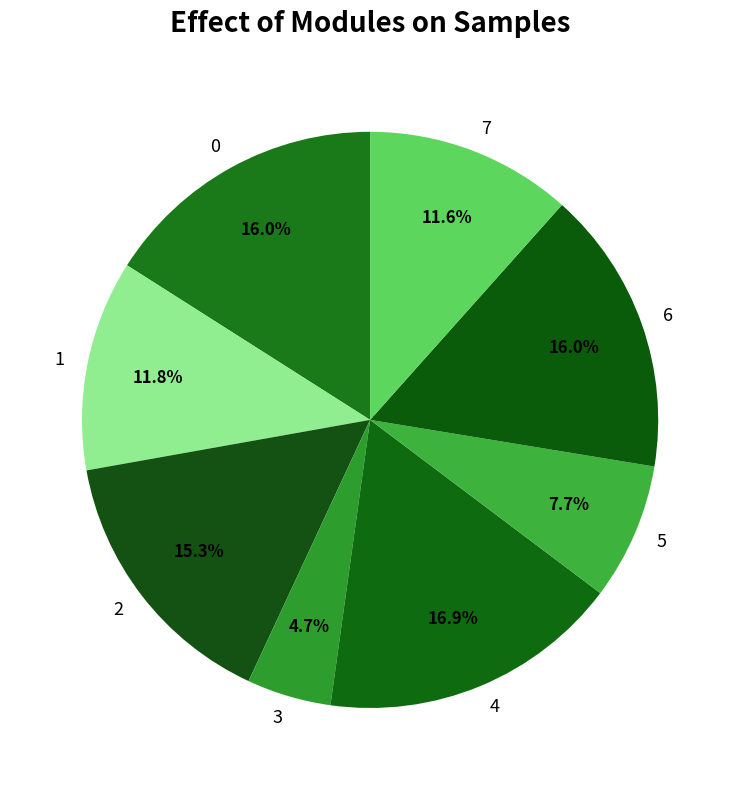

To the nearest percent, what is the difference between the largest and smallest slice percentages?

12%